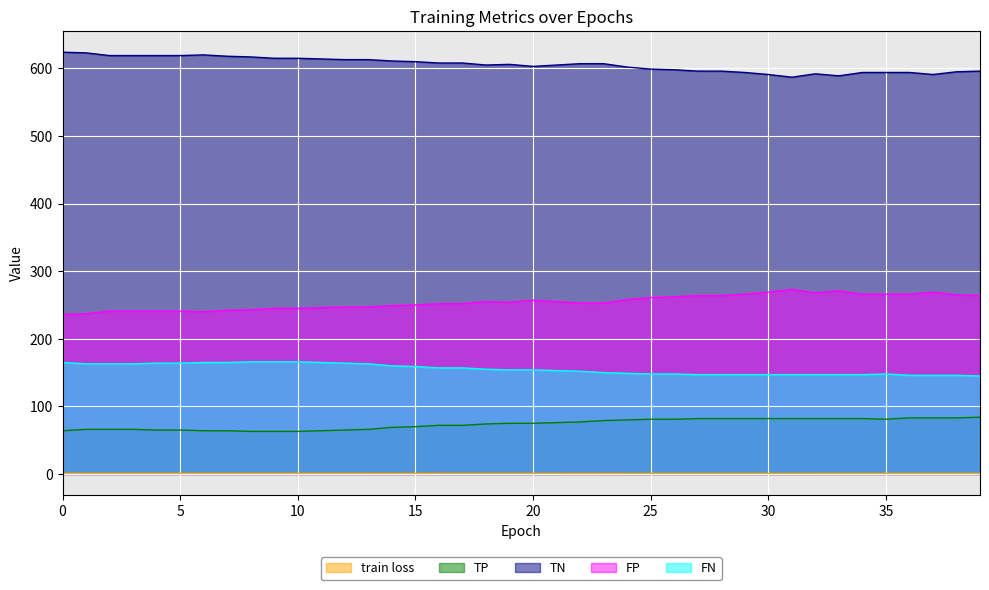

How many lines are shown in the chart?

5